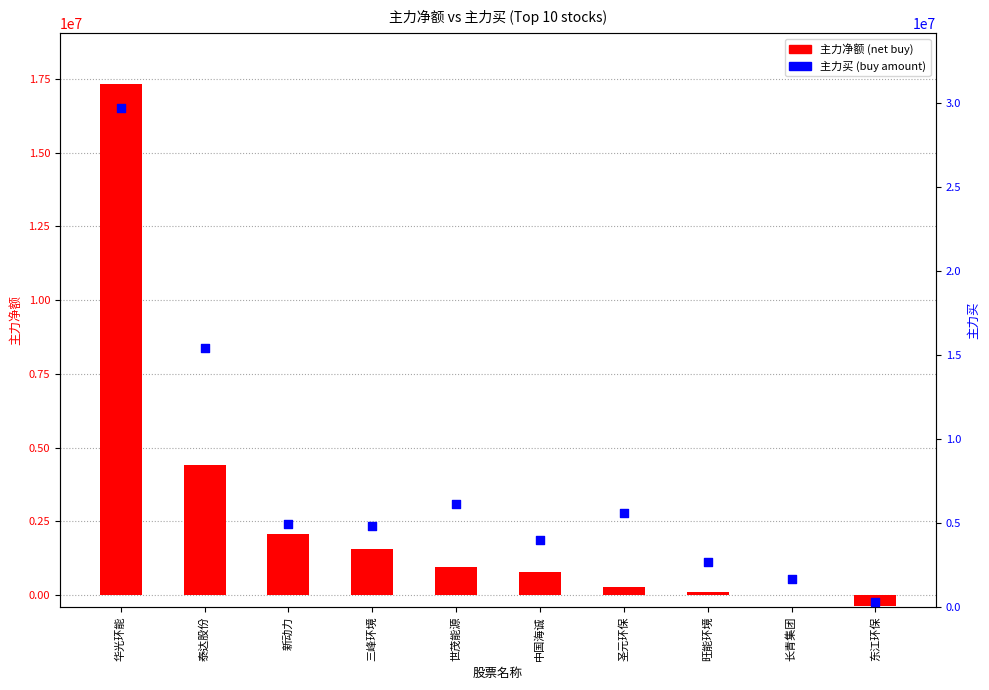

Which series has the widest spread of Y values?

主力买